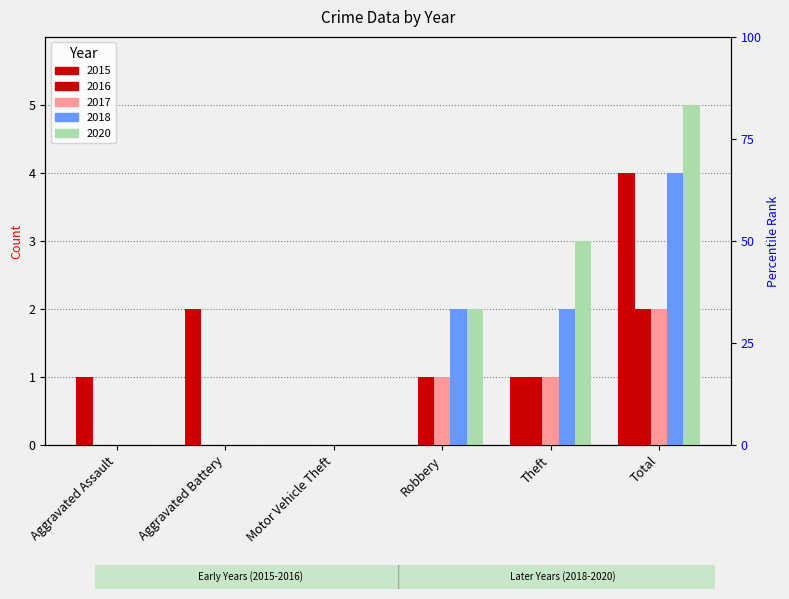

Which category has the highest value across all series?

Total